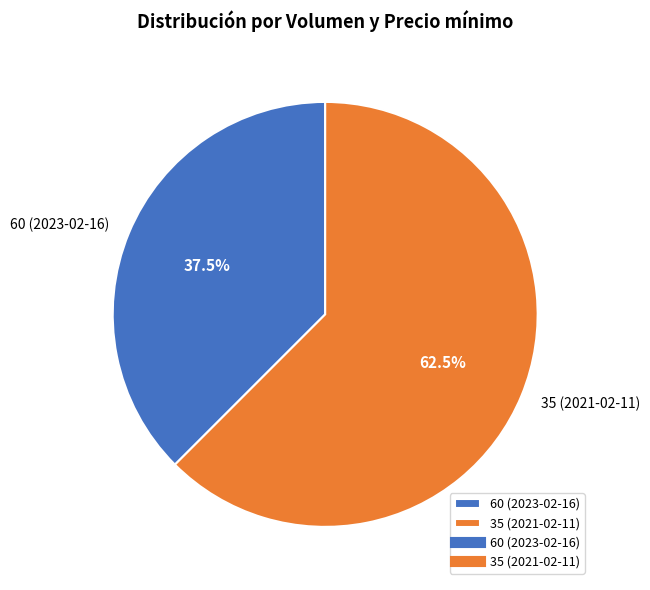

What portion of the pie excludes 35 (2021-02-11)?

37.5%